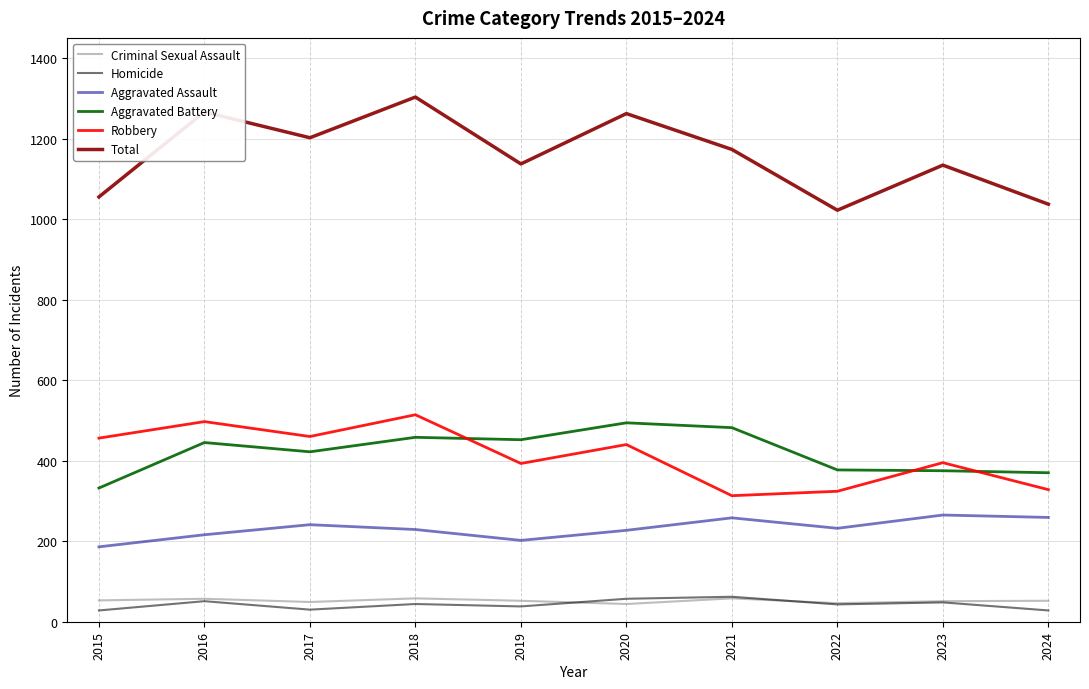

Where is the first local maximum for Aggravated Assault?

2017